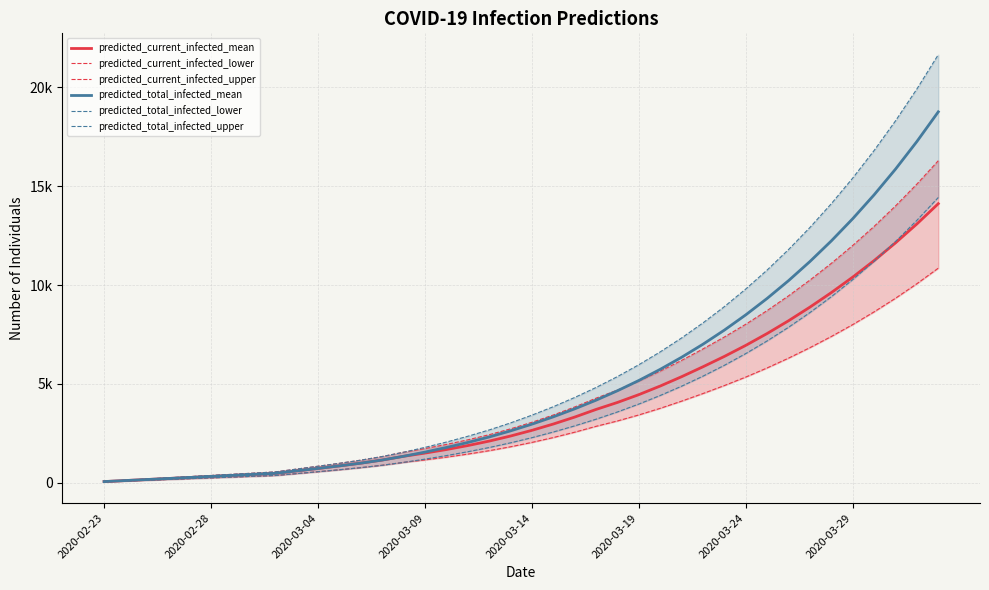

Reading left to right, extract all data points from this chart.

predicted_current_infected_mean: 52	104	156	208	260	312	364	416	468	593	717	846	984	1142	1332	1493	1673	1874	2100	2357	2645	2964	3316	3703	4057	4452	4888	5360	5863	6387	6946	7547	8192	8882	9617	10400	11237	12134	13092	14117
predicted_current_infected_lower: 40	80	120	160	200	240	280	320	360	455	551	650	757	878	1024	1148	1287	1442	1615	1813	2034	2280	2551	2849	3120	3425	3760	4123	4509	4913	5342	5805	6300	6831	7396	7998	8642	9331	10067	10854
predicted_current_infected_upper: 60	120	180	240	300	360	420	480	540	684	828	976	1136	1319	1537	1723	1931	2164	2424	2720	3053	3421	3828	4274	4682	5139	5641	6186	6766	7371	8016	8709	9454	10251	11098	12002	12968	14003	15110	16292
predicted_total_infected_mean: 52	104	156	208	260	312	364	416	468	593	717	846	984	1142	1332	1545	1777	2030	2308	2617	2957	3328	3732	4171	4649	5169	5733	6344	7005	7719	8491	9324	10222	11191	12234	13357	14566	15866	17264	18766
predicted_total_infected_lower: 40	80	120	160	200	240	280	320	360	455	551	650	757	878	1024	1188	1367	1562	1775	2013	2274	2560	2871	3209	3576	3976	4410	4880	5388	5937	6531	7172	7863	8607	9409	10273	11202	12202	13276	14431
predicted_total_infected_upper: 60	120	180	240	300	360	420	480	540	684	828	976	1136	1319	1537	1783	2051	2344	2664	3020	3413	3841	4308	4814	5366	5966	6617	7322	8084	8908	9799	10760	11797	12914	14118	15414	16809	18310	19924	21658